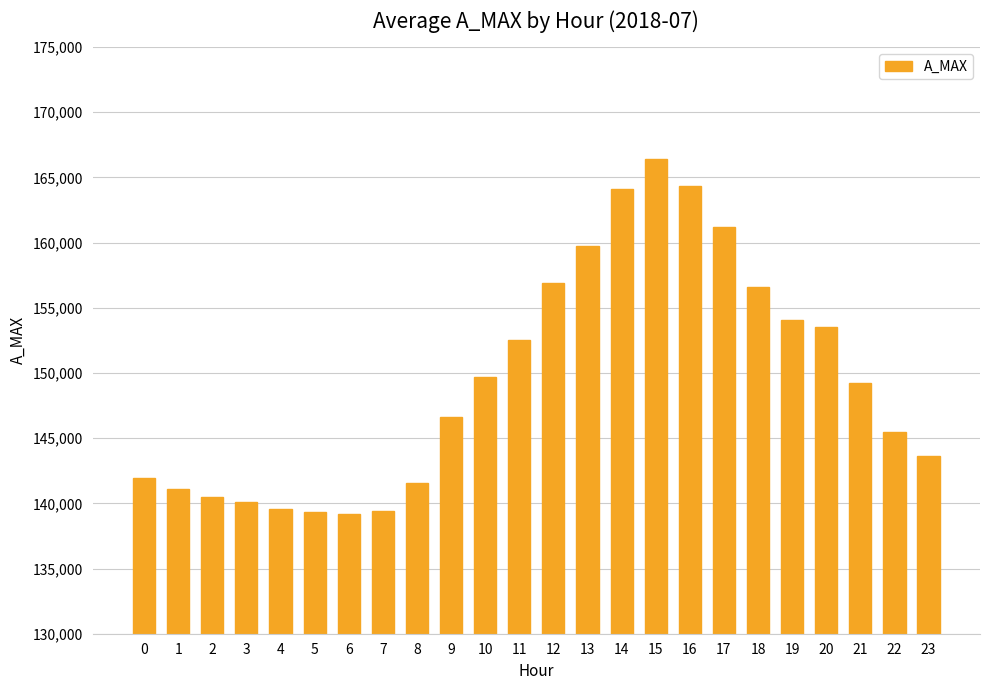

Which label corresponds to the largest value in the chart?

15